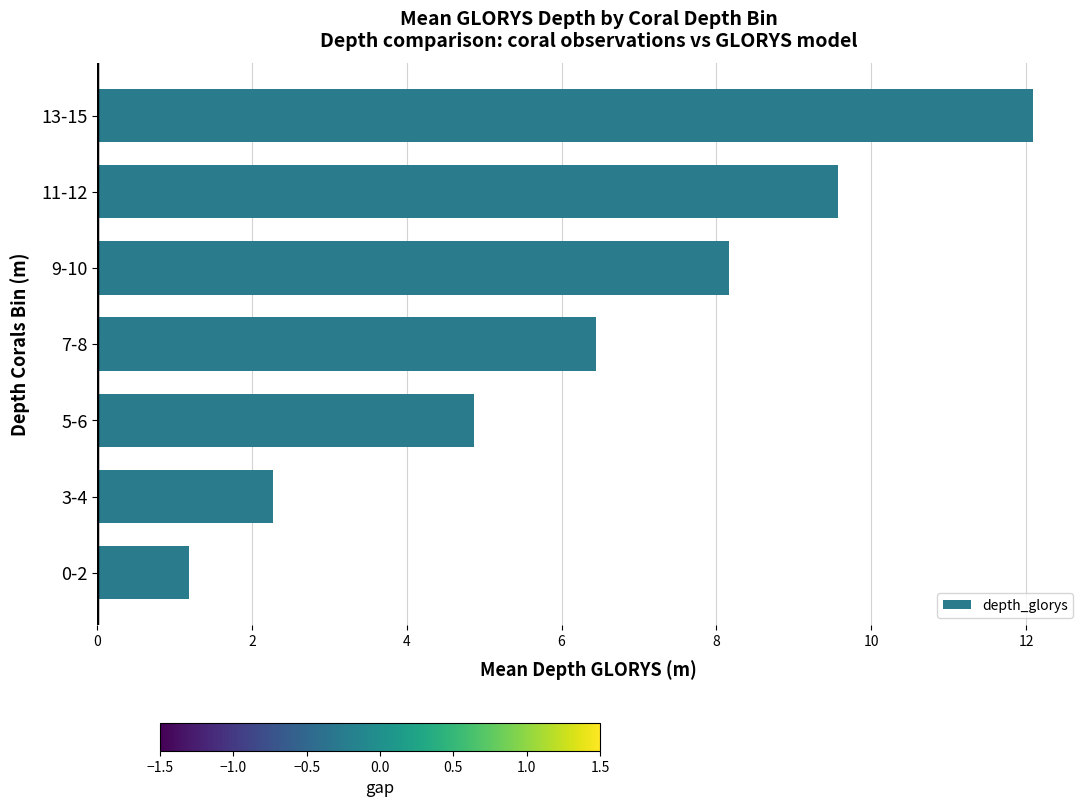

What is the sum of all values?

44.6